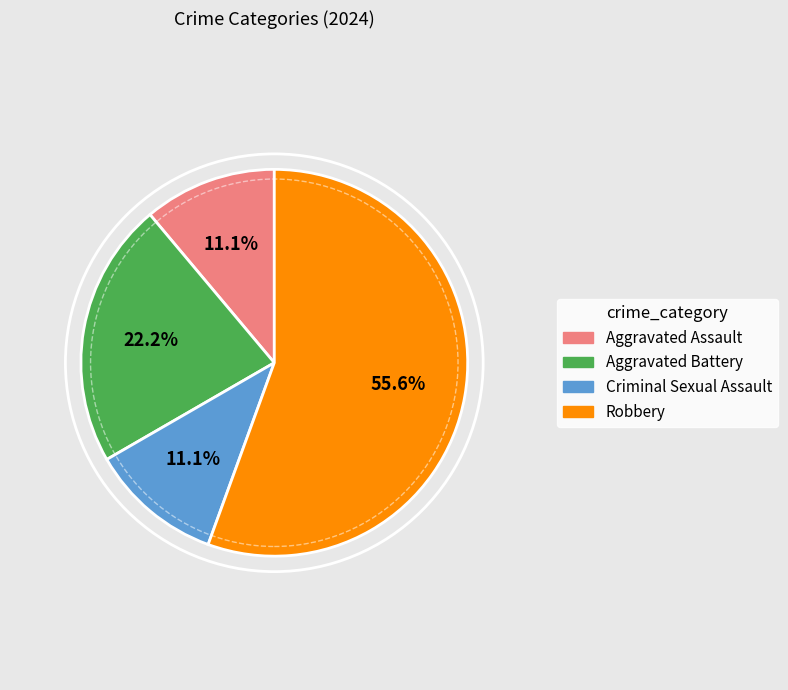

True or false: Criminal Sexual Assault accounts for 11% of the total.

True